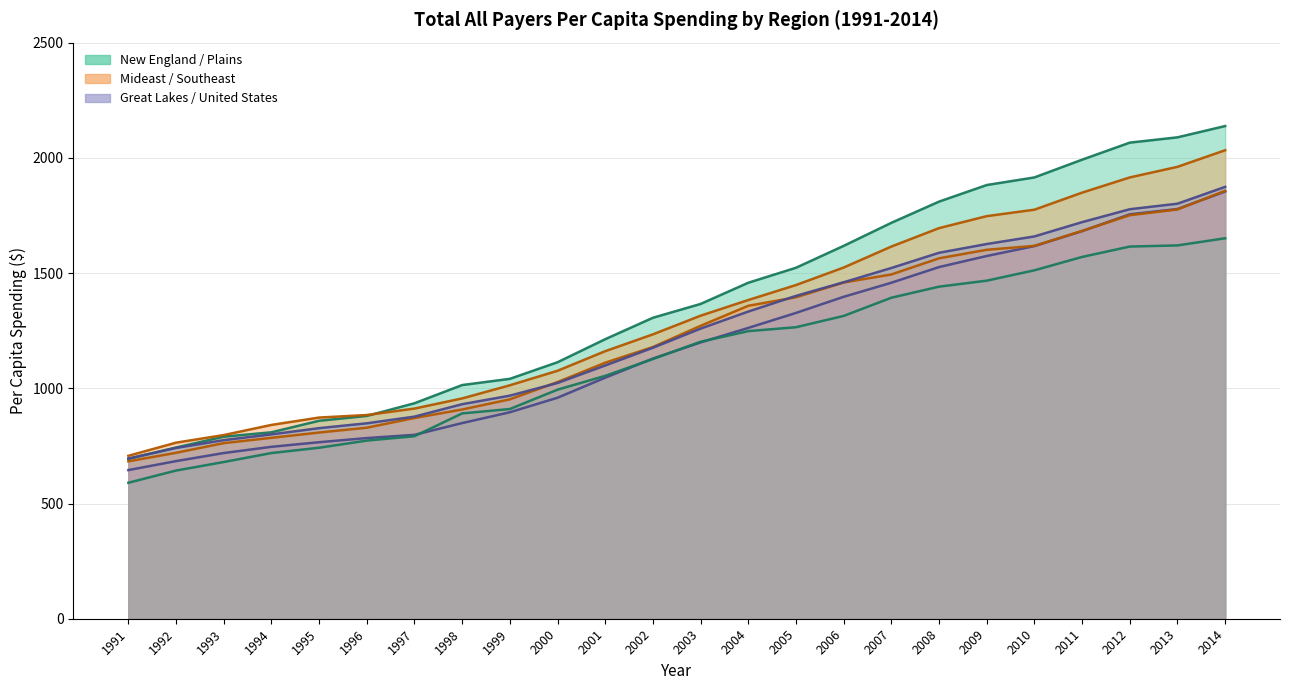

Does the chart display data point markers on the line(s)?

No